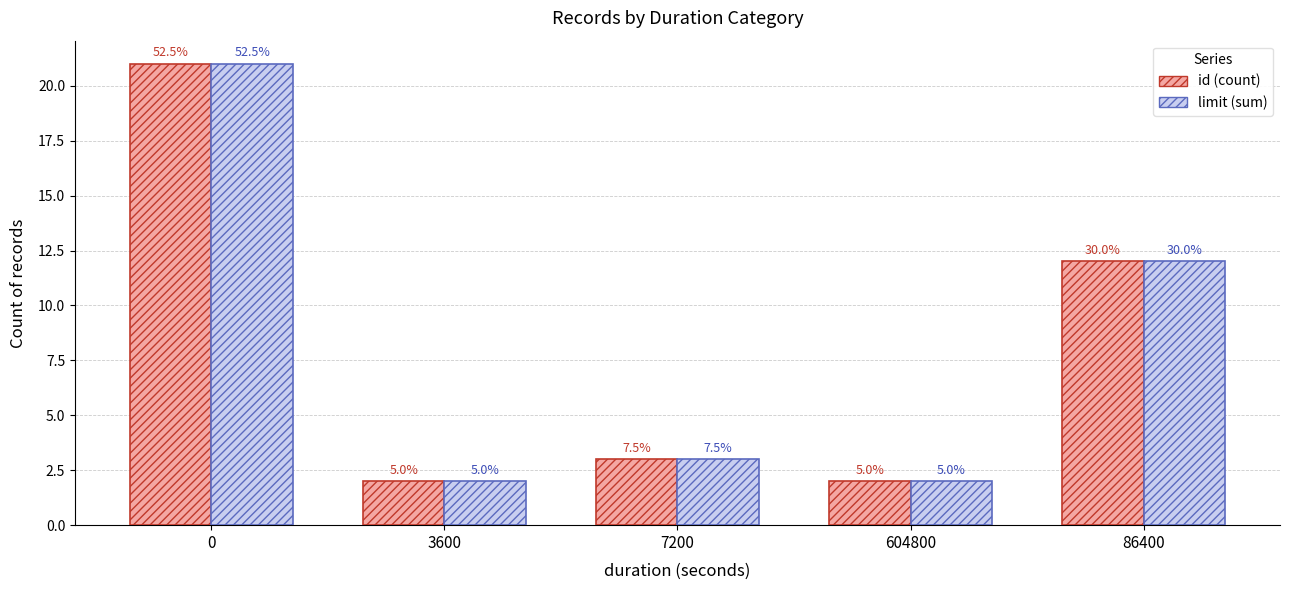

Rank the series by their maximum value, from lowest to highest.

id (count), limit (sum)